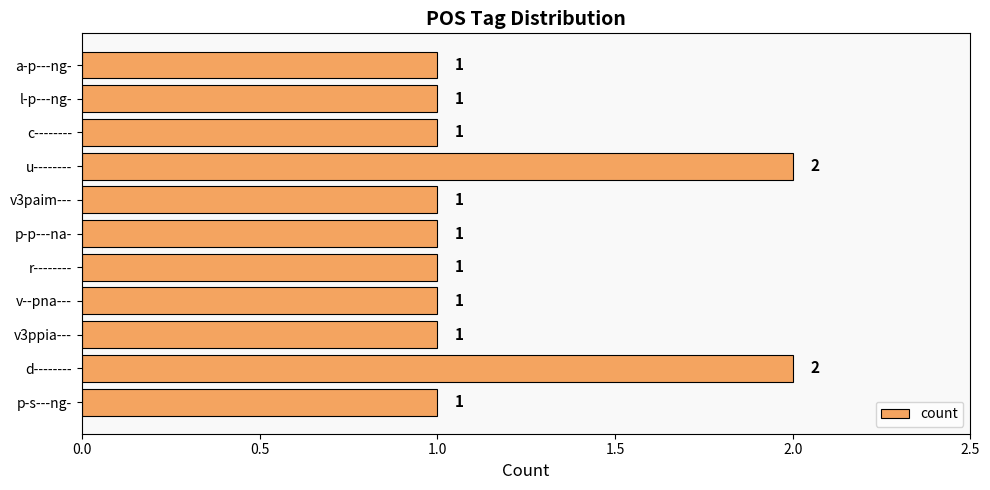

What is the greatest value displayed?

2